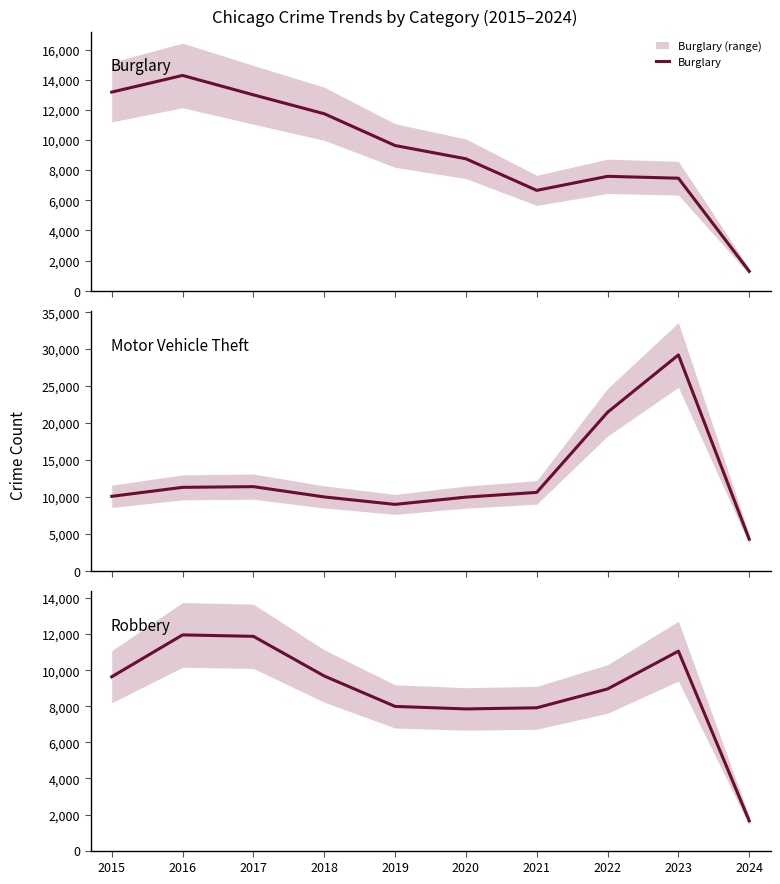

At which label does Motor Vehicle Theft first exceed 10602?

2016